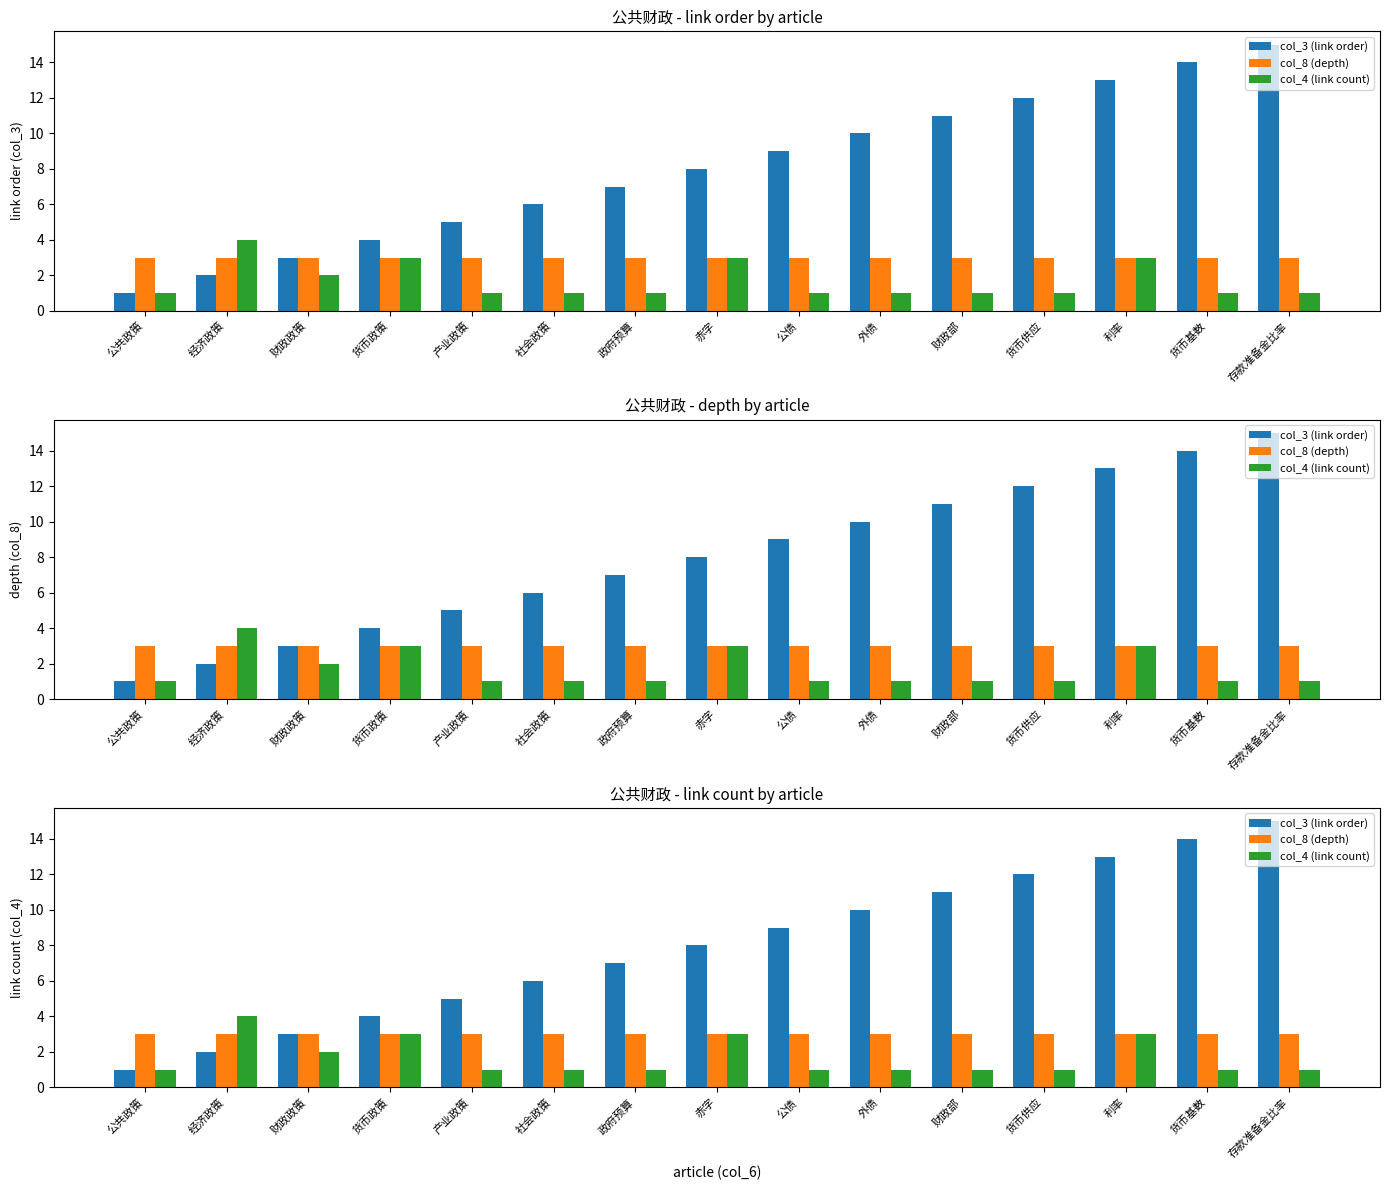

What is the greatest value displayed?

15